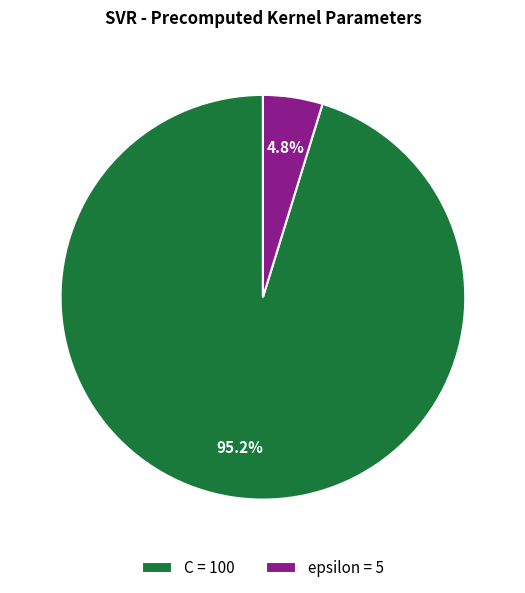

To the nearest percent, what is the difference between the epsilon and C slice percentages?

90%